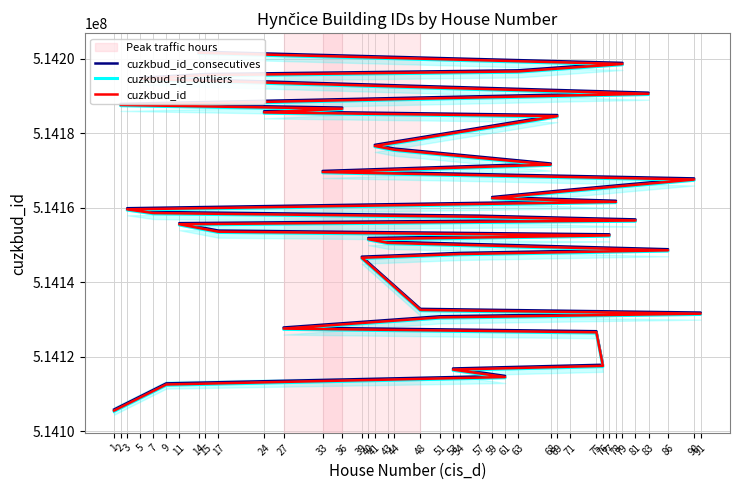

At which label does cuzkbud_id_outliers first exceed 514158405?

3